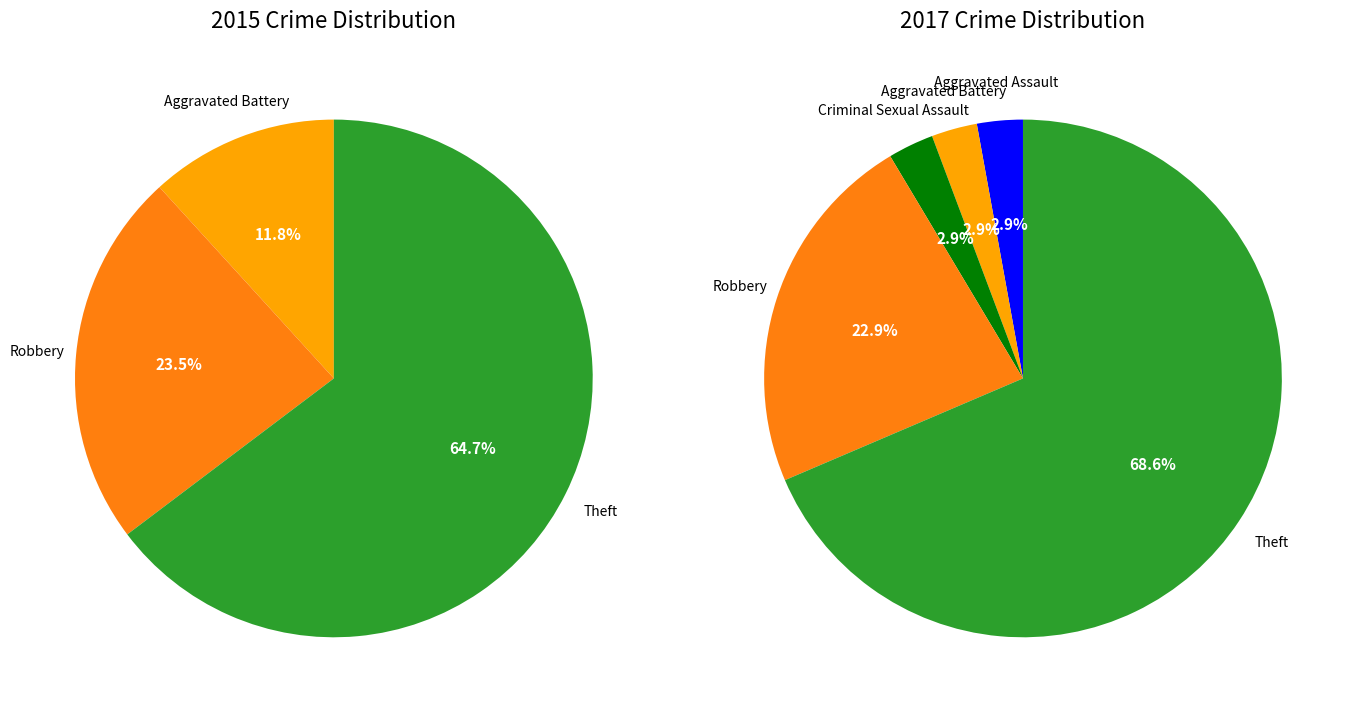

Is the sum of values_2017 and 2 greater than half?

No